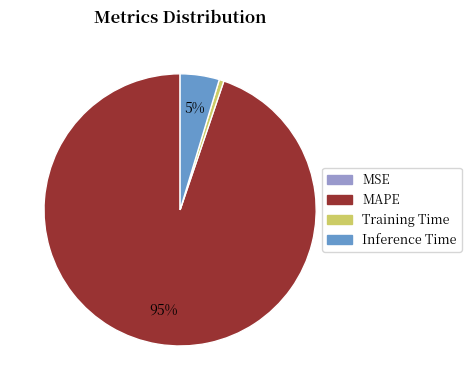

Which has a higher value, MAPE or Inference Time?

MAPE